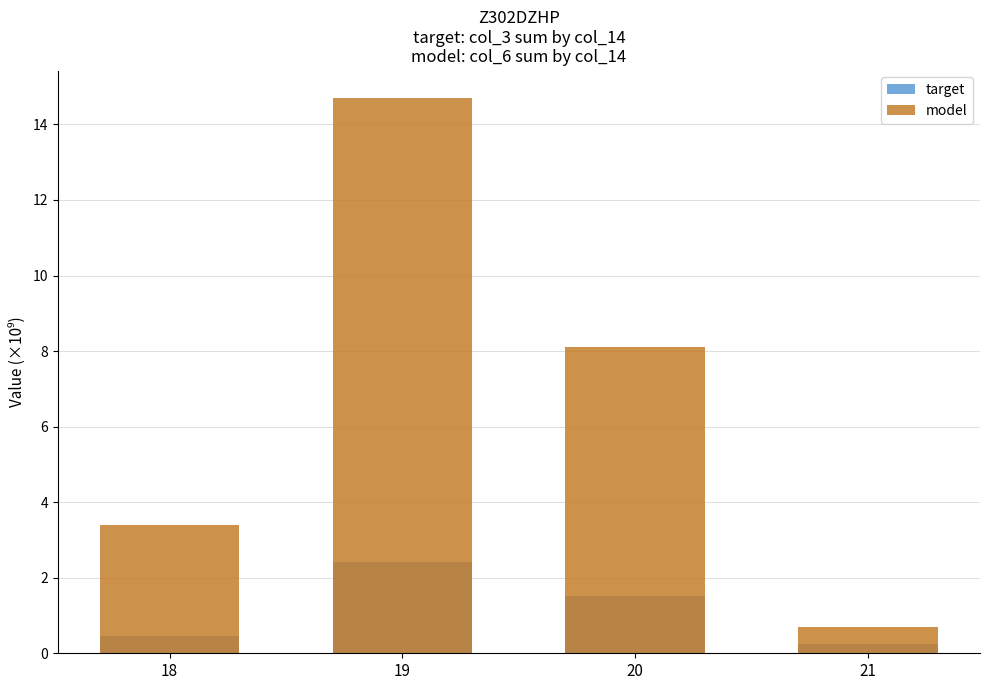

Is it true that model equals 3.4 at 18?

True